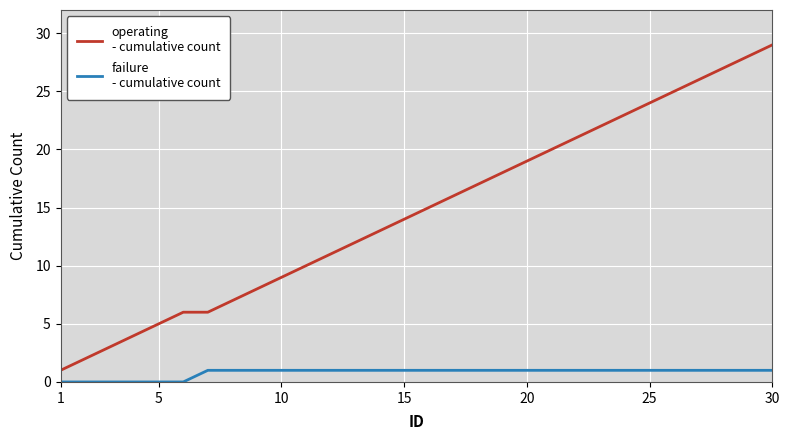

What is the greatest value displayed?

29